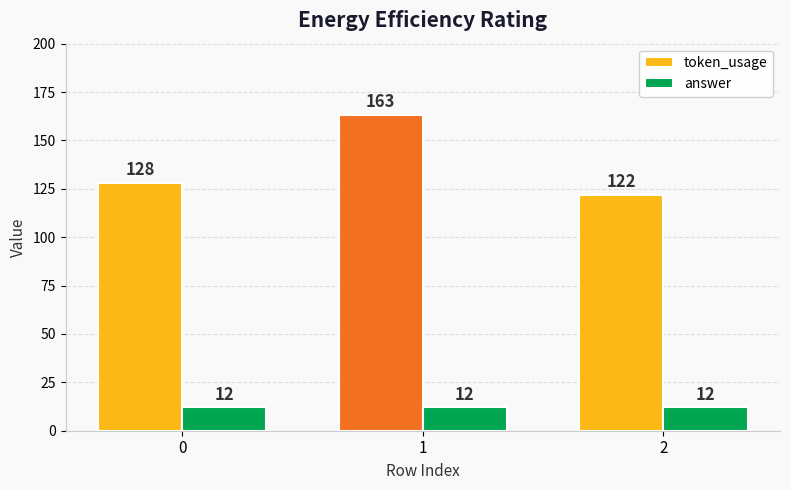

True or false: token_usage has a value of 75 at 1.

False